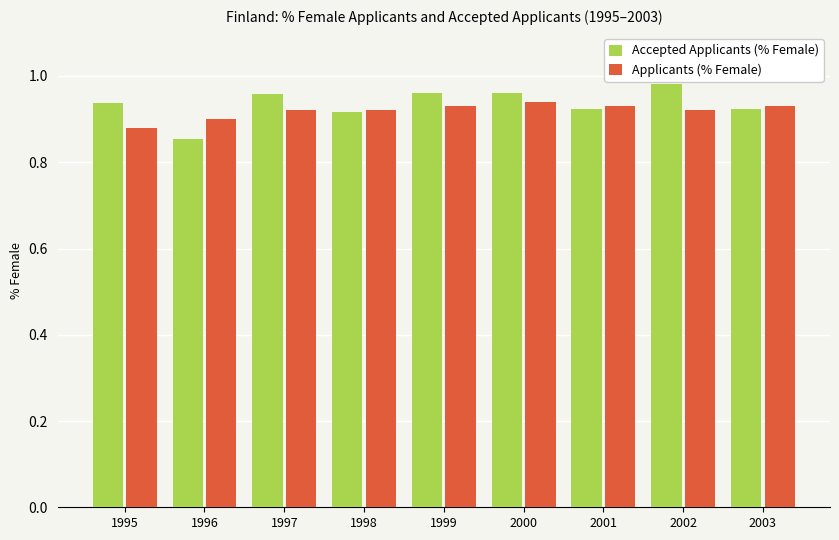

List the series in order of their overall mean, highest first.

Accepted Applicants (% Female), Applicants (% Female)